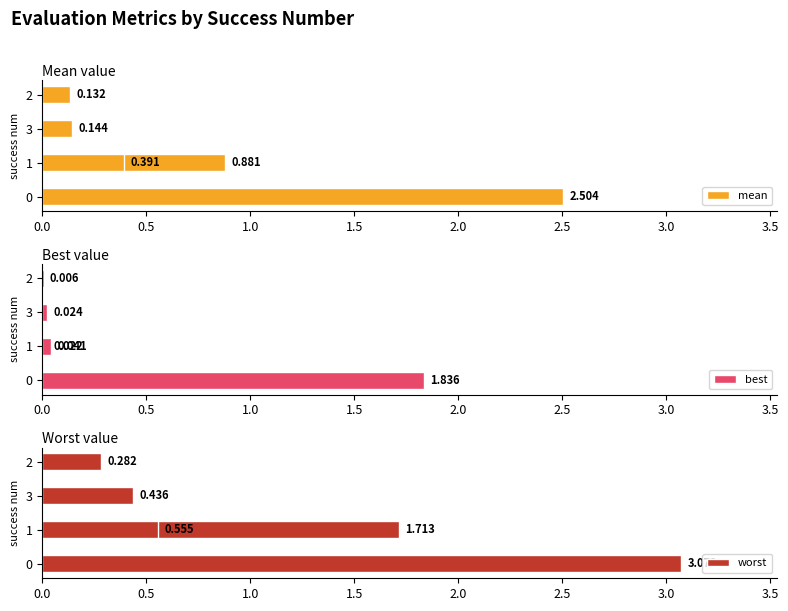

What position from the left is 3?

4